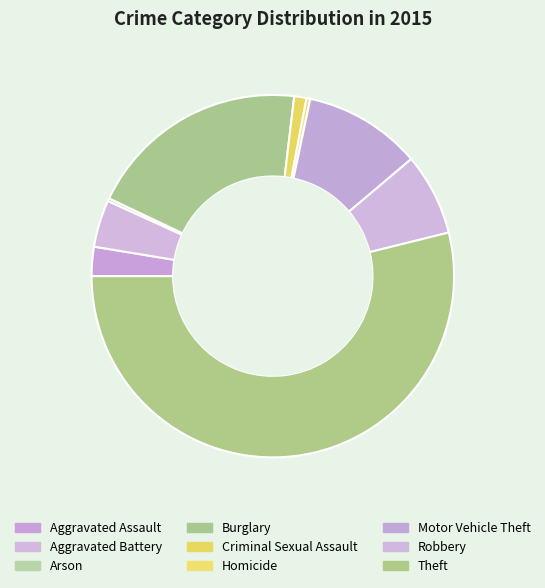

What is the smallest slice in the pie chart?

Arson